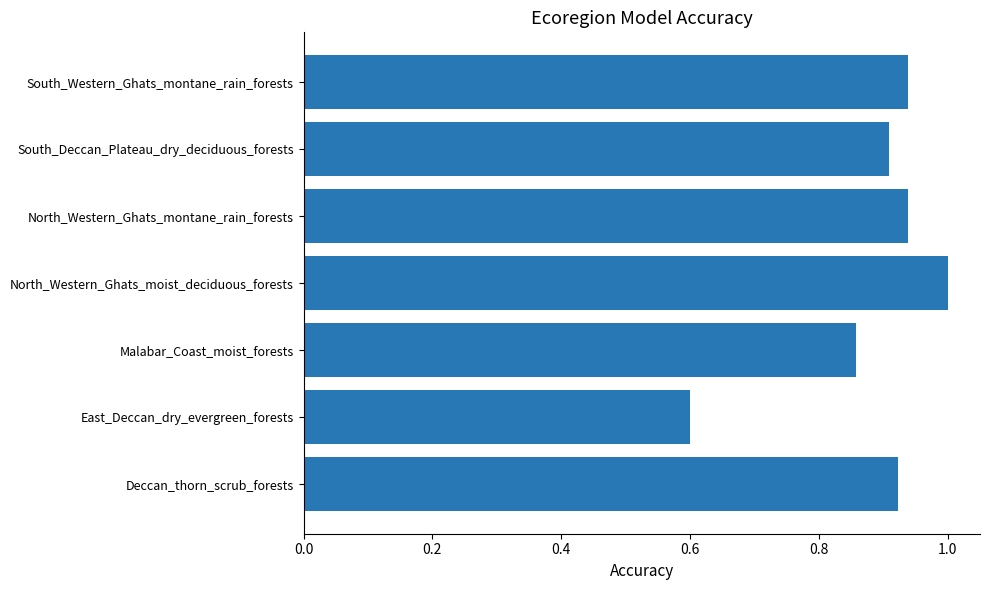

Count the values in the range 0 to 1.

7